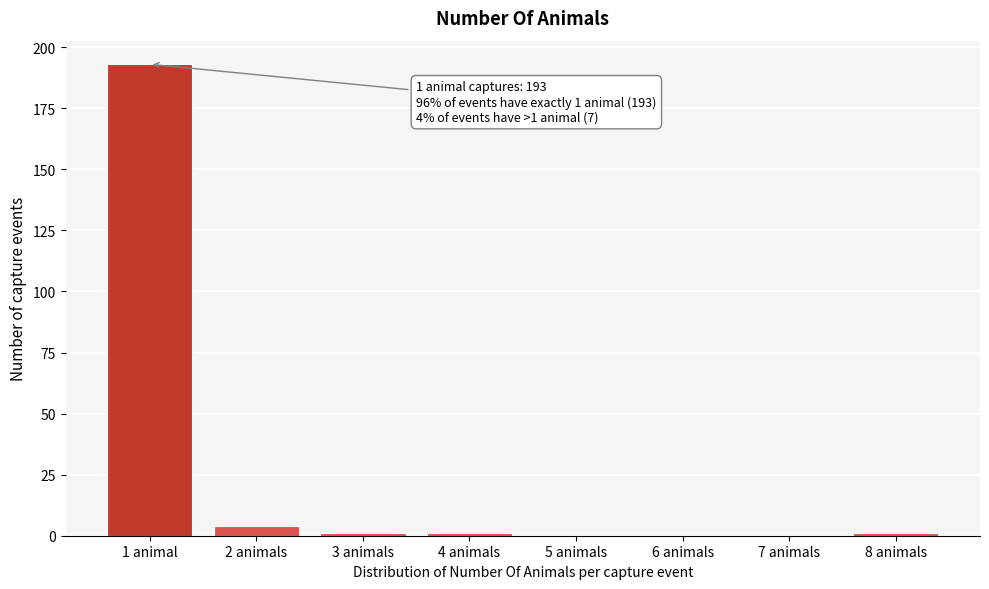

Reading left to right, transcribe all the data shown in this chart.

1 animal=193	2 animals=4	3 animals=1	4 animals=1	5 animals=0	6 animals=0	7 animals=0	8 animals=1